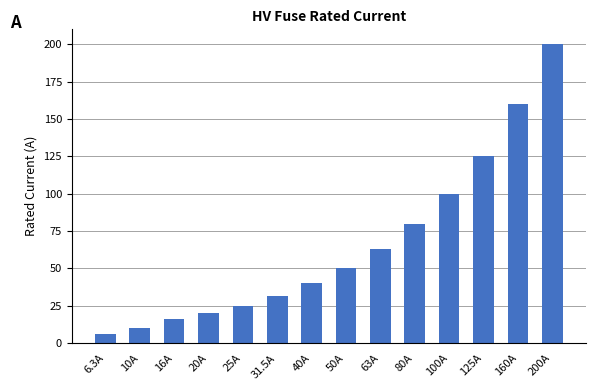

What is the difference between the maximum and minimum values?

193.7